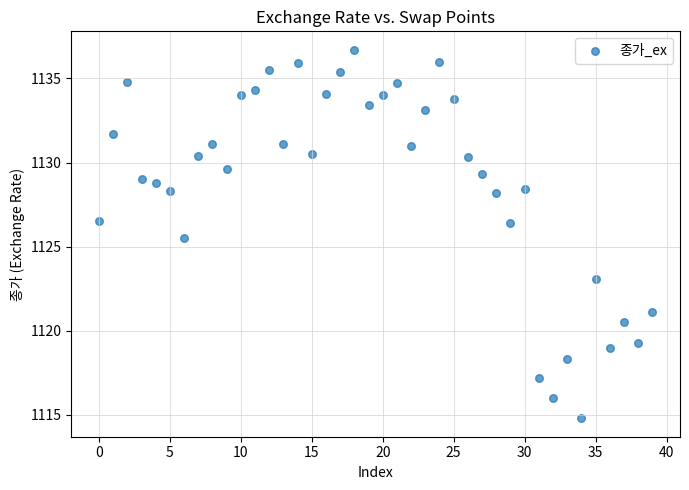

What Y value in the scatter plot is closest to 1125?

1125.5